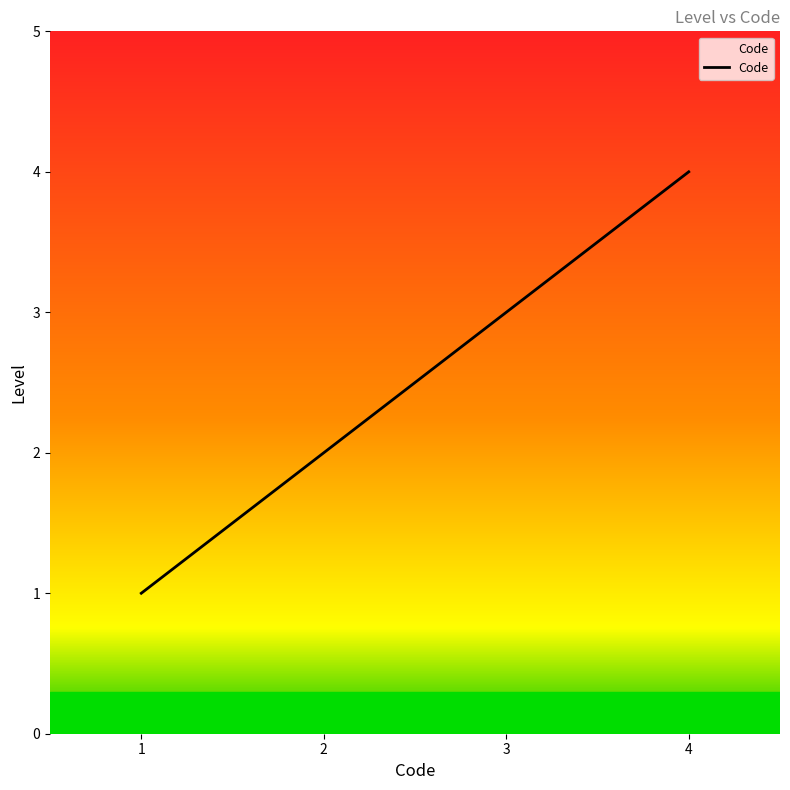

List the labels in order of value, largest first.

4, 3, 2, 1